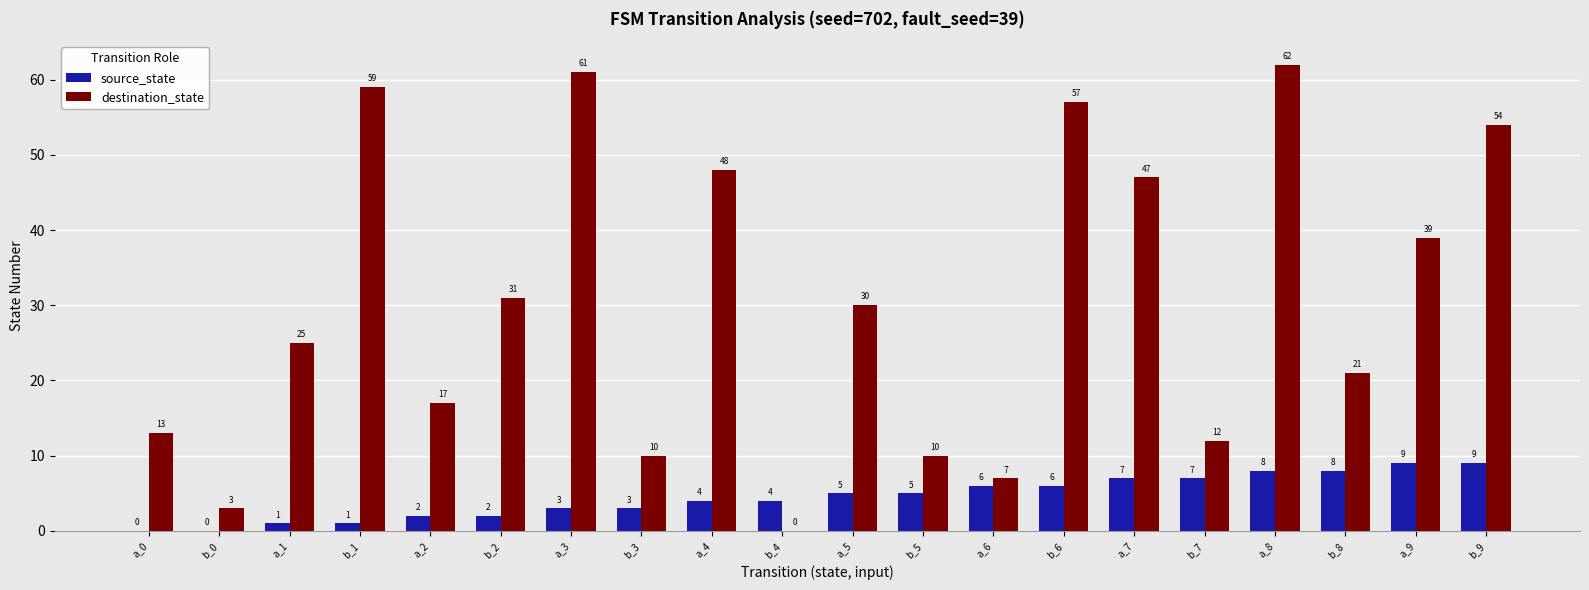

Which series changed the most between b_2 and a_5?

source_state